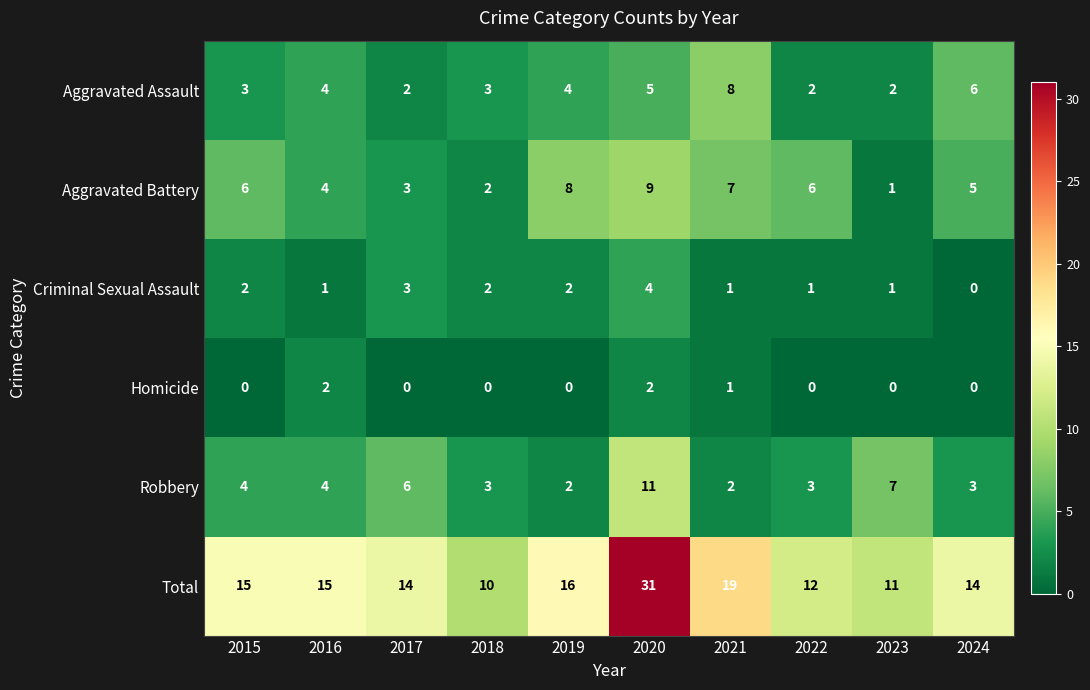

Between 2019 and 2023, which series saw the biggest shift?

Aggravated Battery